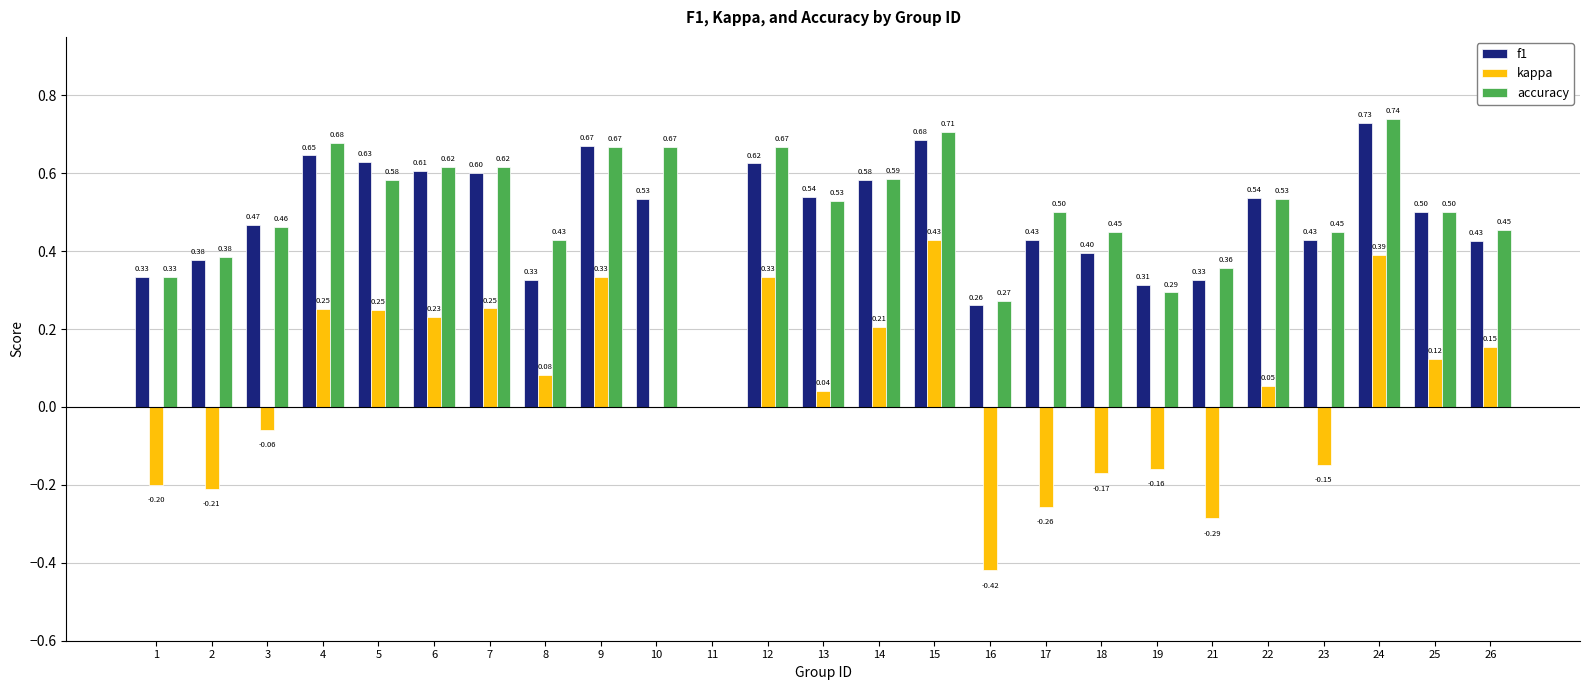

What is the sum of all accuracy values?

12.5